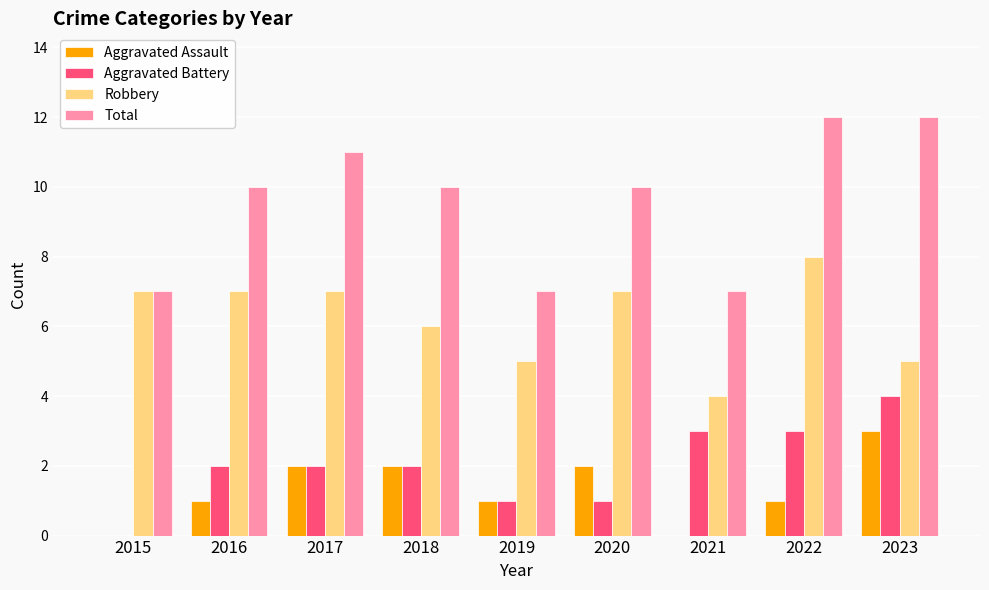

What is the total value across all series at 2022?

24